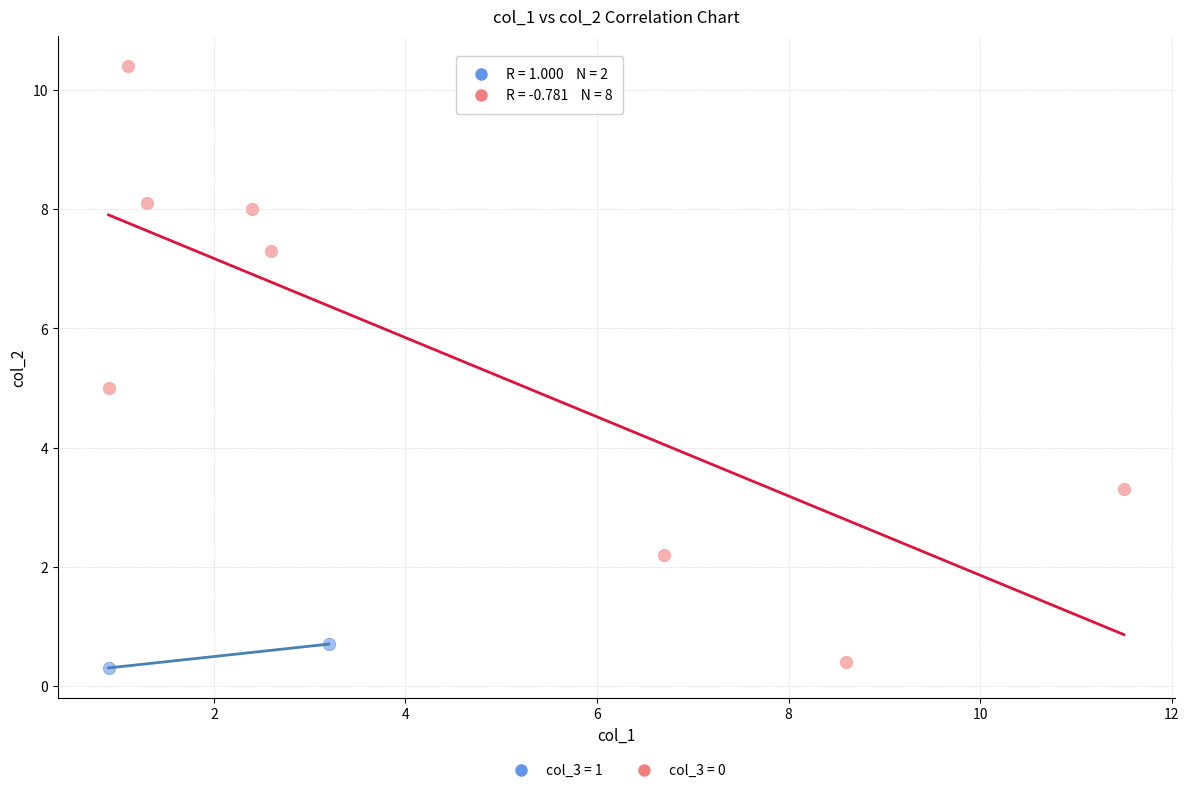

What are all the series names shown in the legend?

col_3 = 1, col_3 = 0